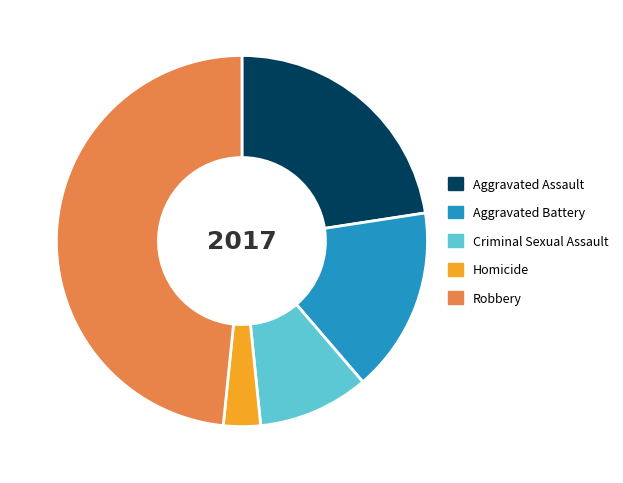

Which slice is the smallest?

Homicide